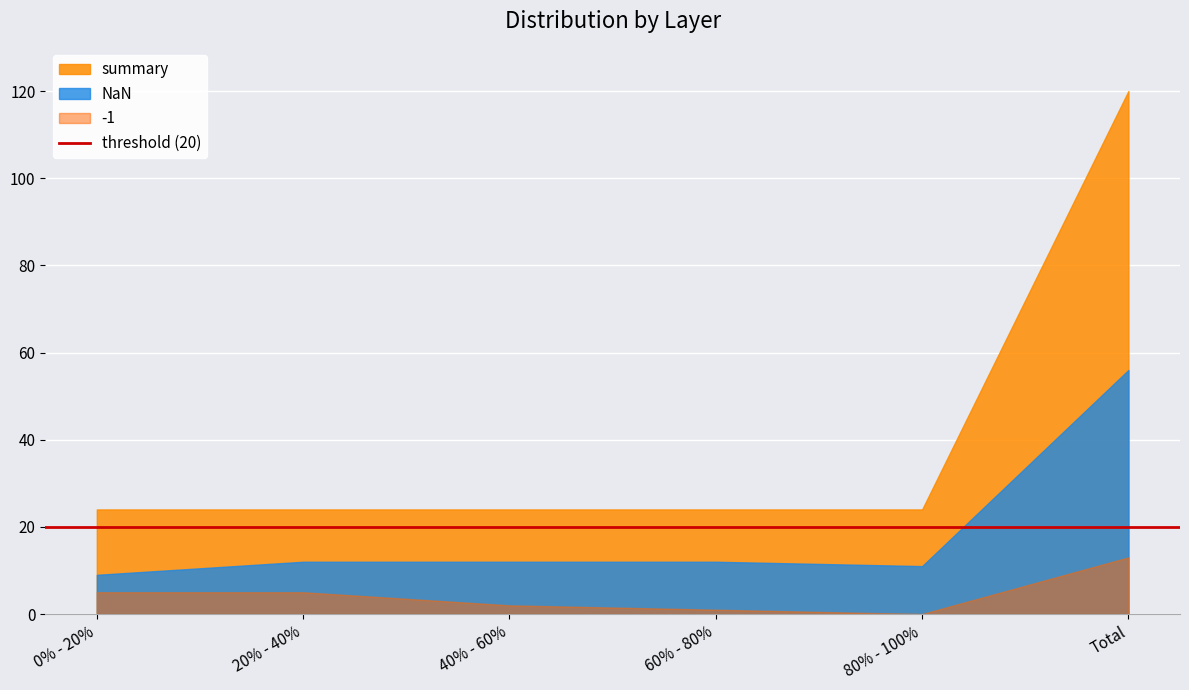

Does the chart display data point markers on the line(s)?

No